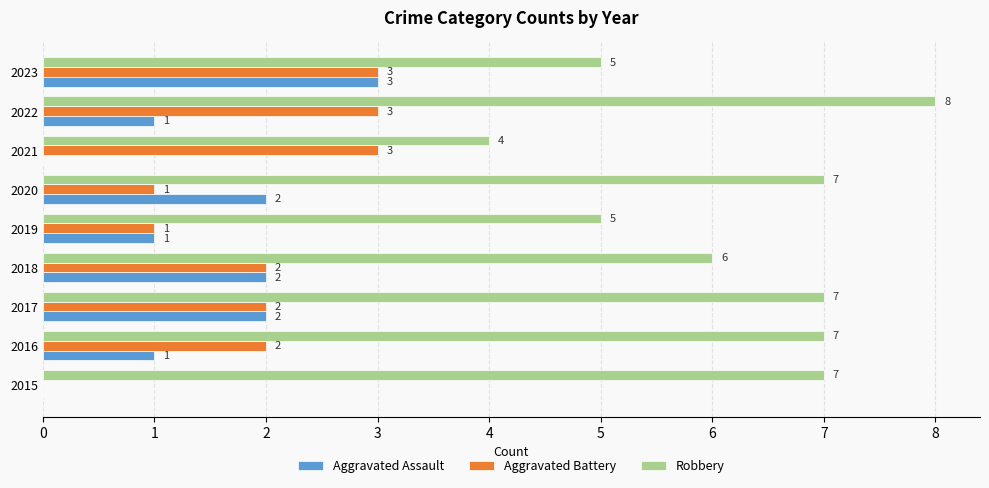

At which category is the sum across all series the highest?

2022